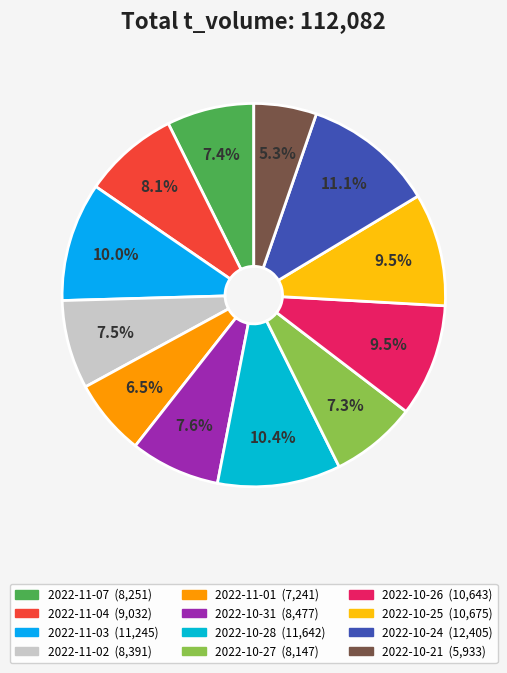

How many slices are in this pie chart?

12